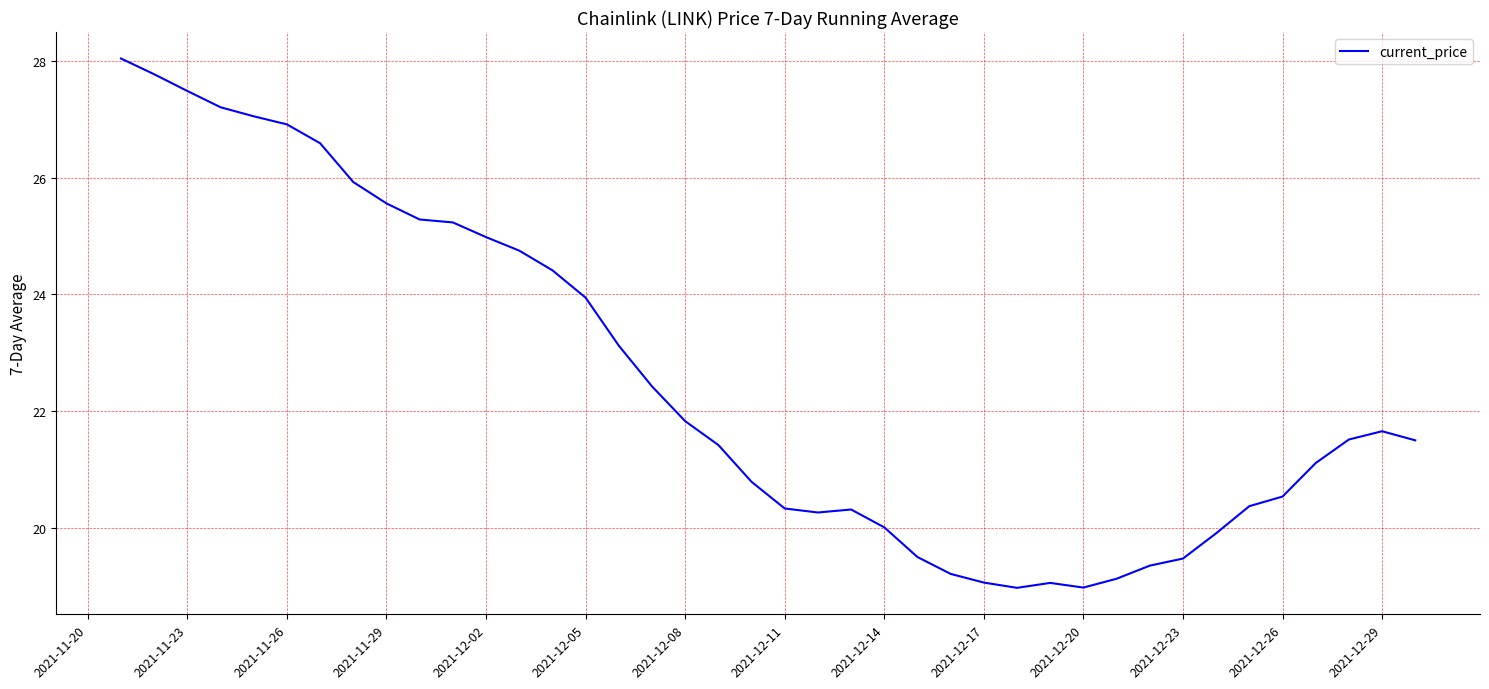

How many lines are shown in the chart?

1